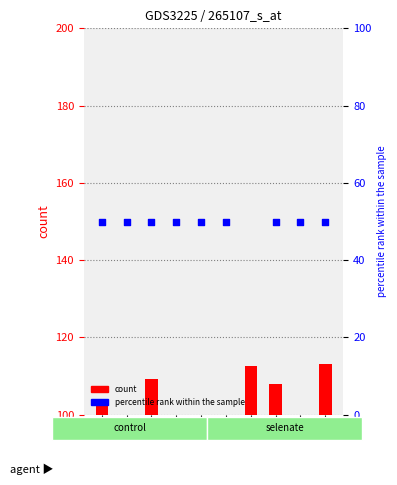

What are all the series names shown in the legend?

count, percentile rank within the sample